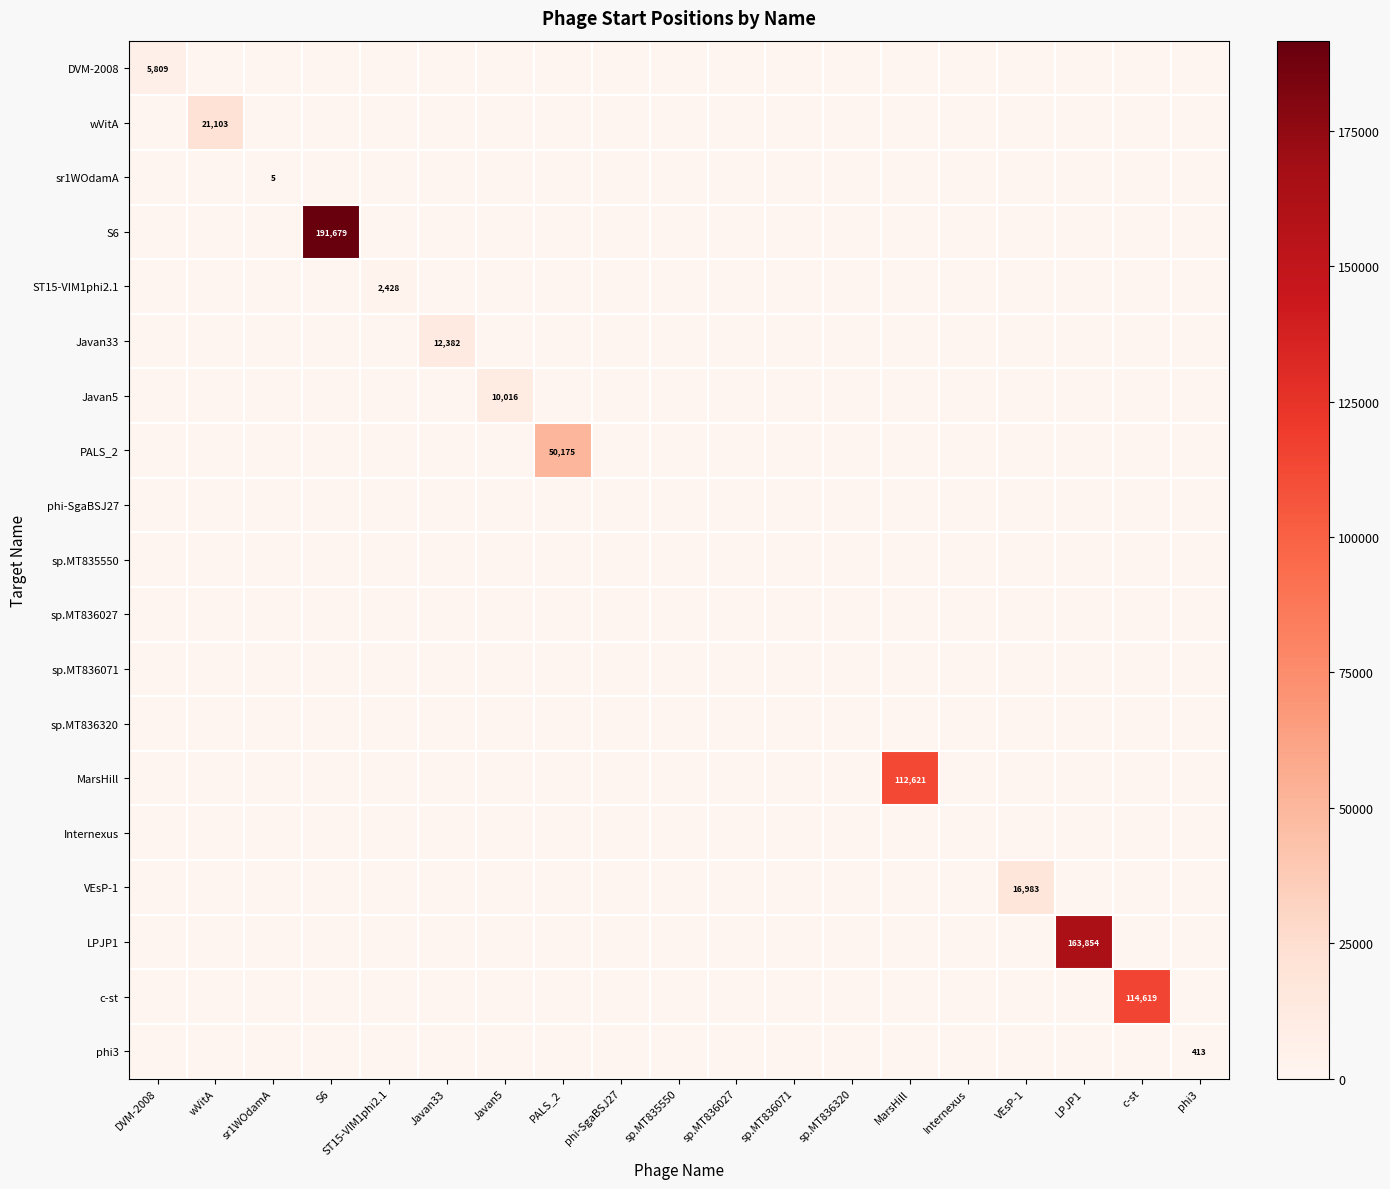

The Javan5 series shows 6537 at sr1WOdamA. True or false?

False